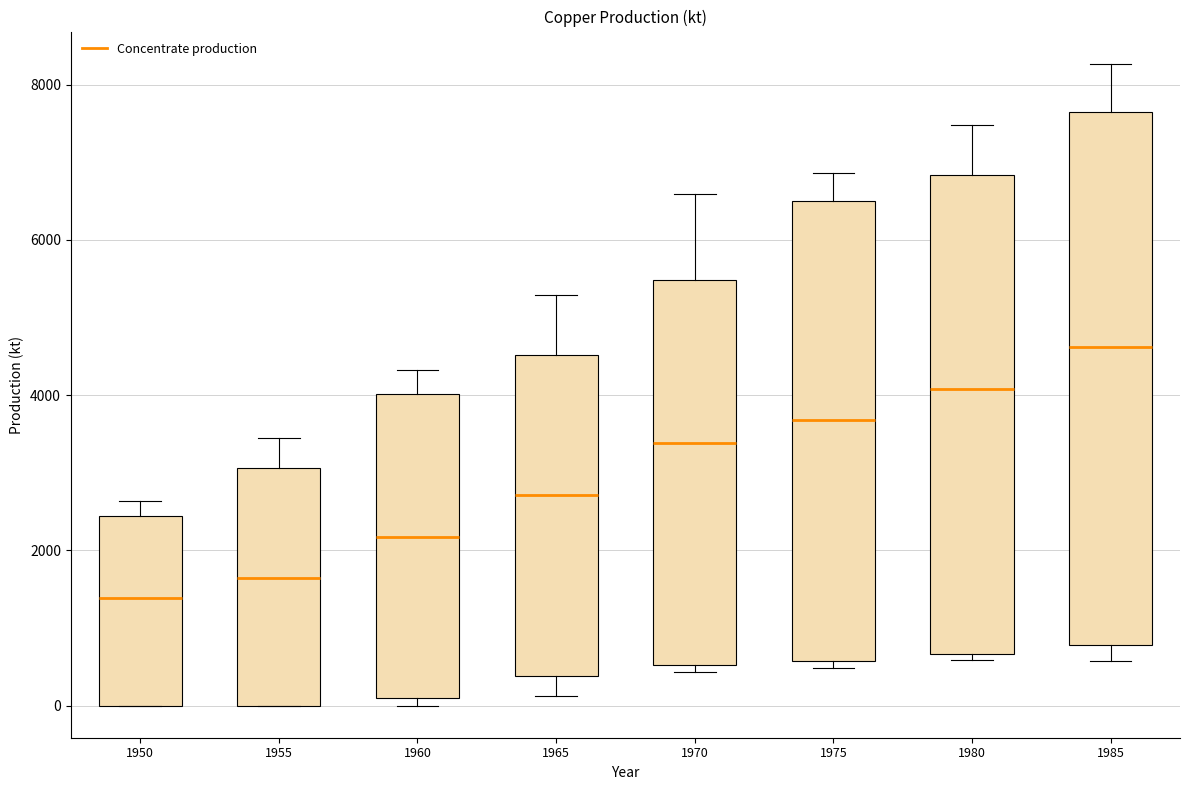

Reading left to right, read every box against the y-axis: the position of its median line, the range the box covers, and the ends of its whiskers. The values are not printed on the chart, so give them approximately, as read against the axis.

1950: median 1400, box 0 to 2400, whiskers 0 to 2600
1955: median 1600, box 0 to 3000, whiskers 0 to 3400
1960: median 2200, box 200 to 4000, whiskers 0 to 4400
1965: median 2800, box 400 to 4600, whiskers 200 to 5200
1970: median 3400, box 600 to 5400, whiskers 400 to 6600
1975: median 3600, box 600 to 6400, whiskers 400 to 6800
1980: median 4000, box 600 to 6800, whiskers 600 (just below the box's lower edge) to 7400
1985: median 4600, box 800 to 7600, whiskers 600 to 8200